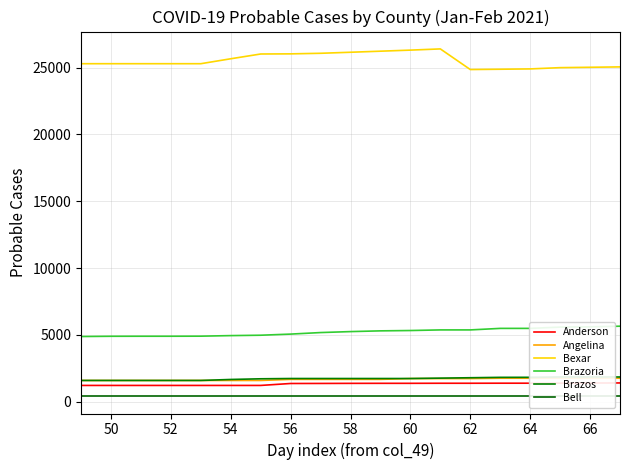

Which series has the largest range (max minus min)?

Bexar